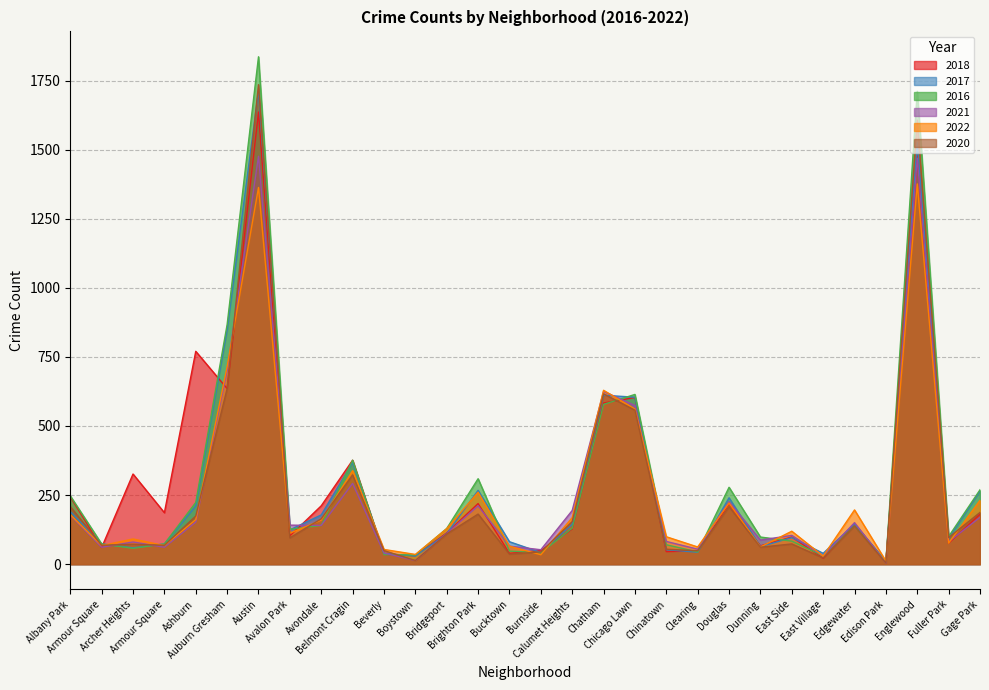

What is the greatest value displayed?

1836